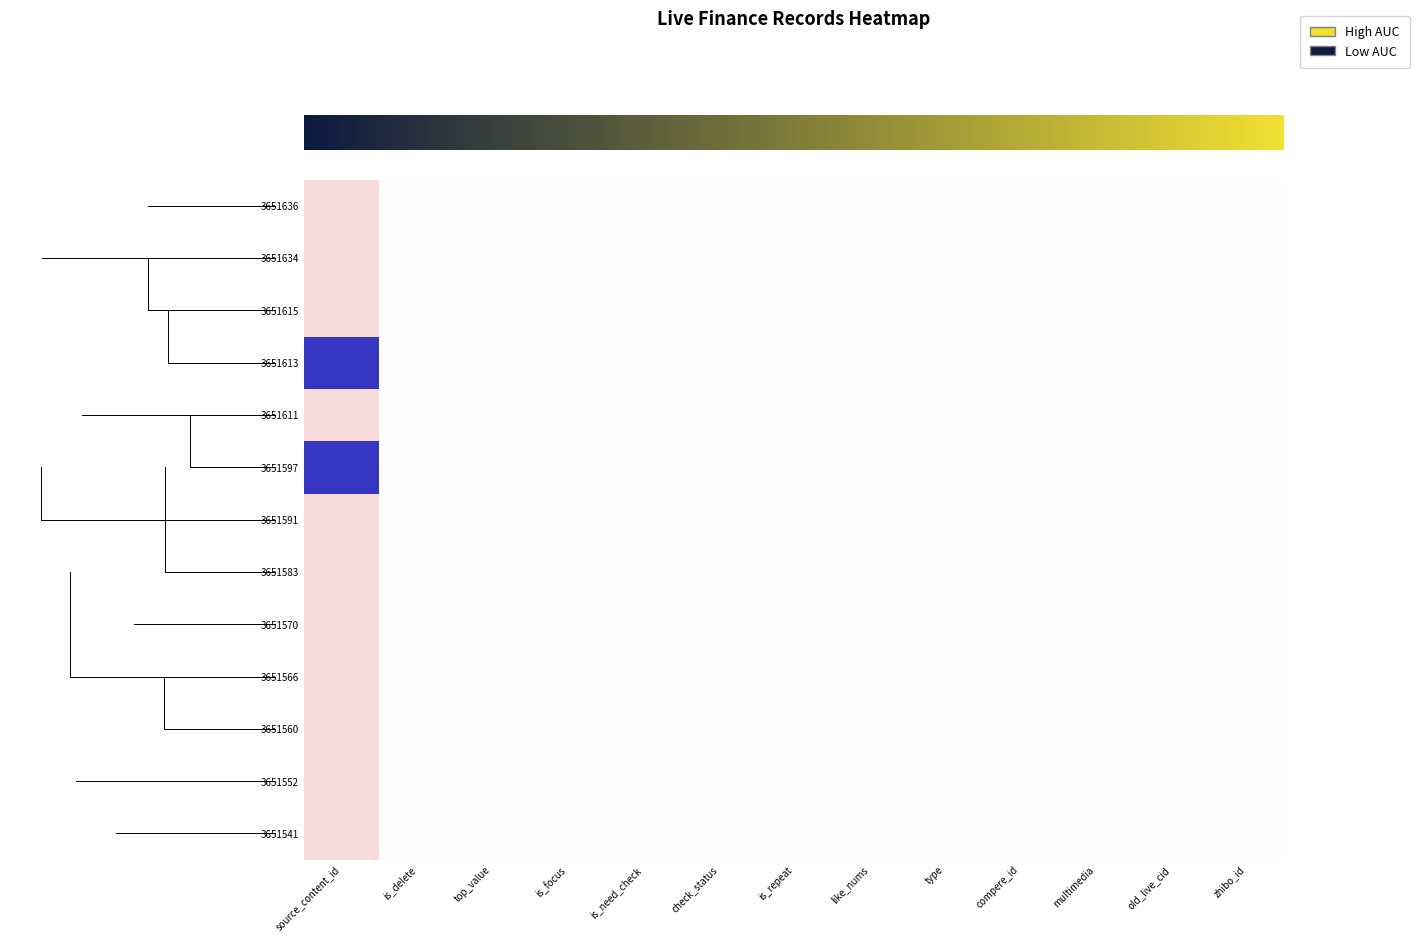

Which series has the largest range (max minus min)?

3651615